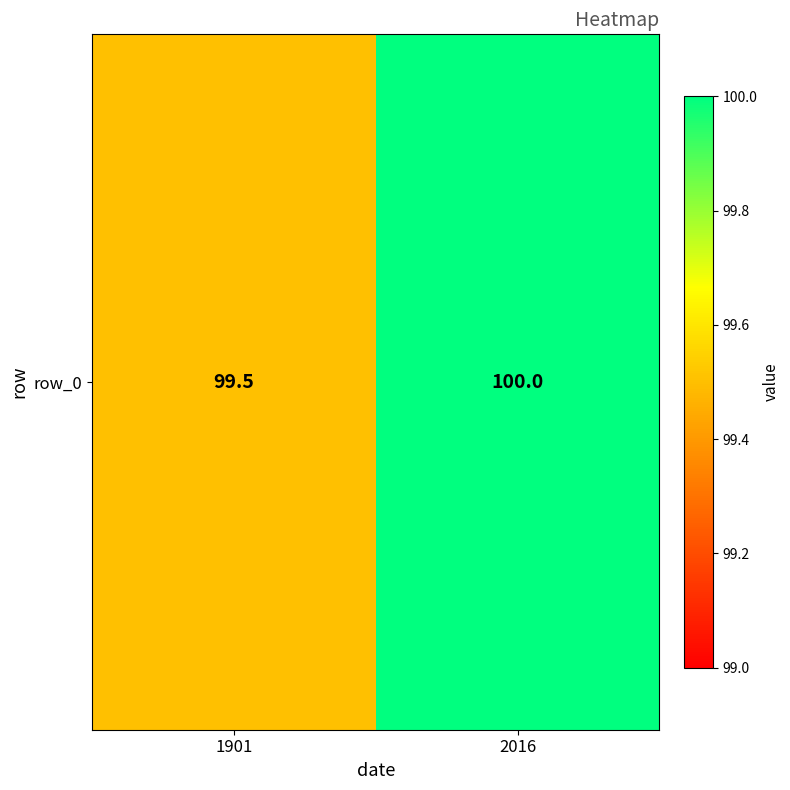

What is the ratio of the value at 1901 to the value at 2016?

1.0